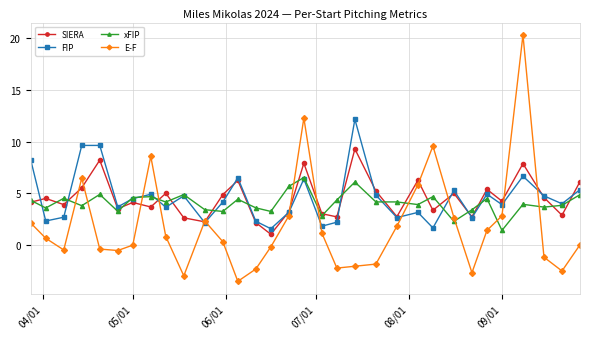

What is the value of the FIP point at the 8th from the left?

4.9